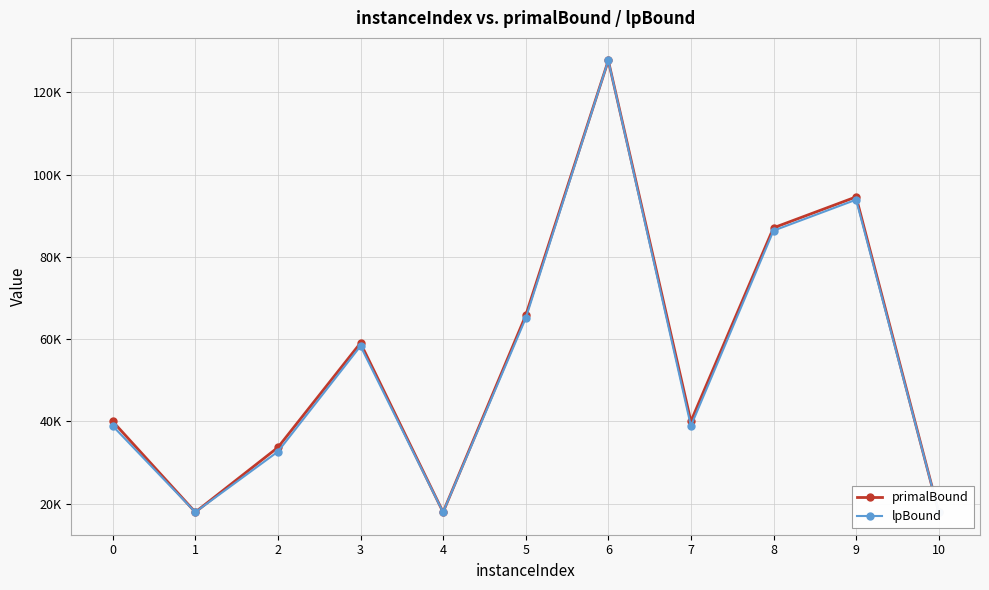

What is the value of the lpBound point at the 9th from the left?

86375.6